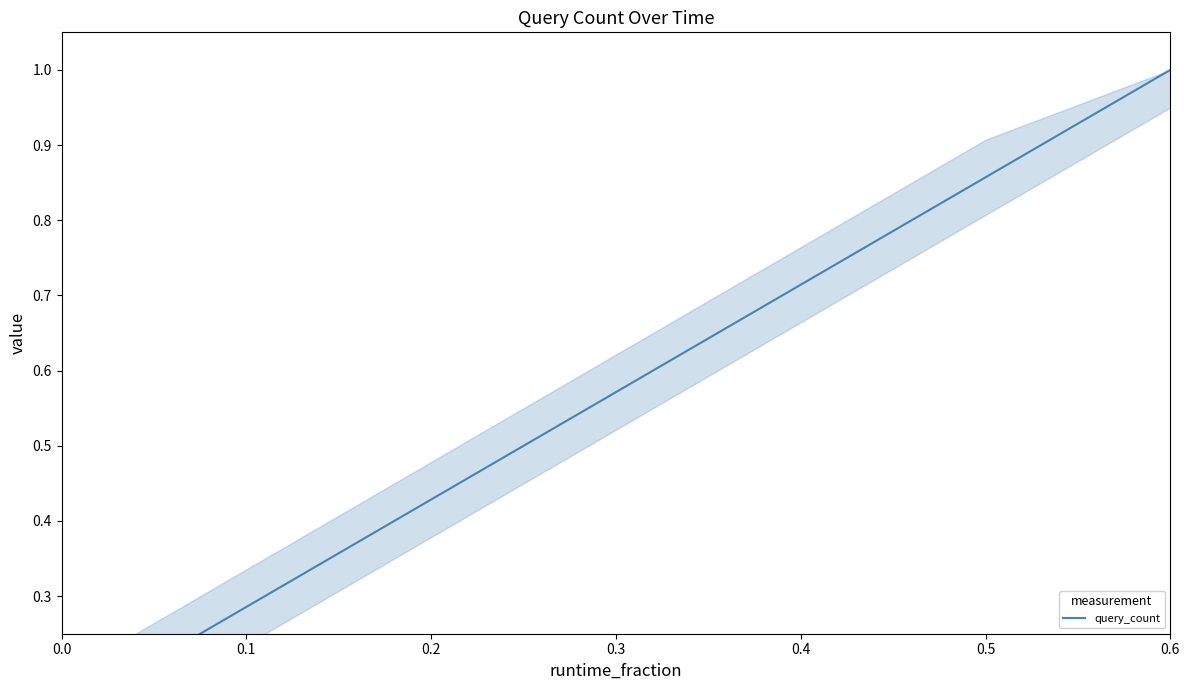

The value at 0.3 is 0.6. True or false?

True